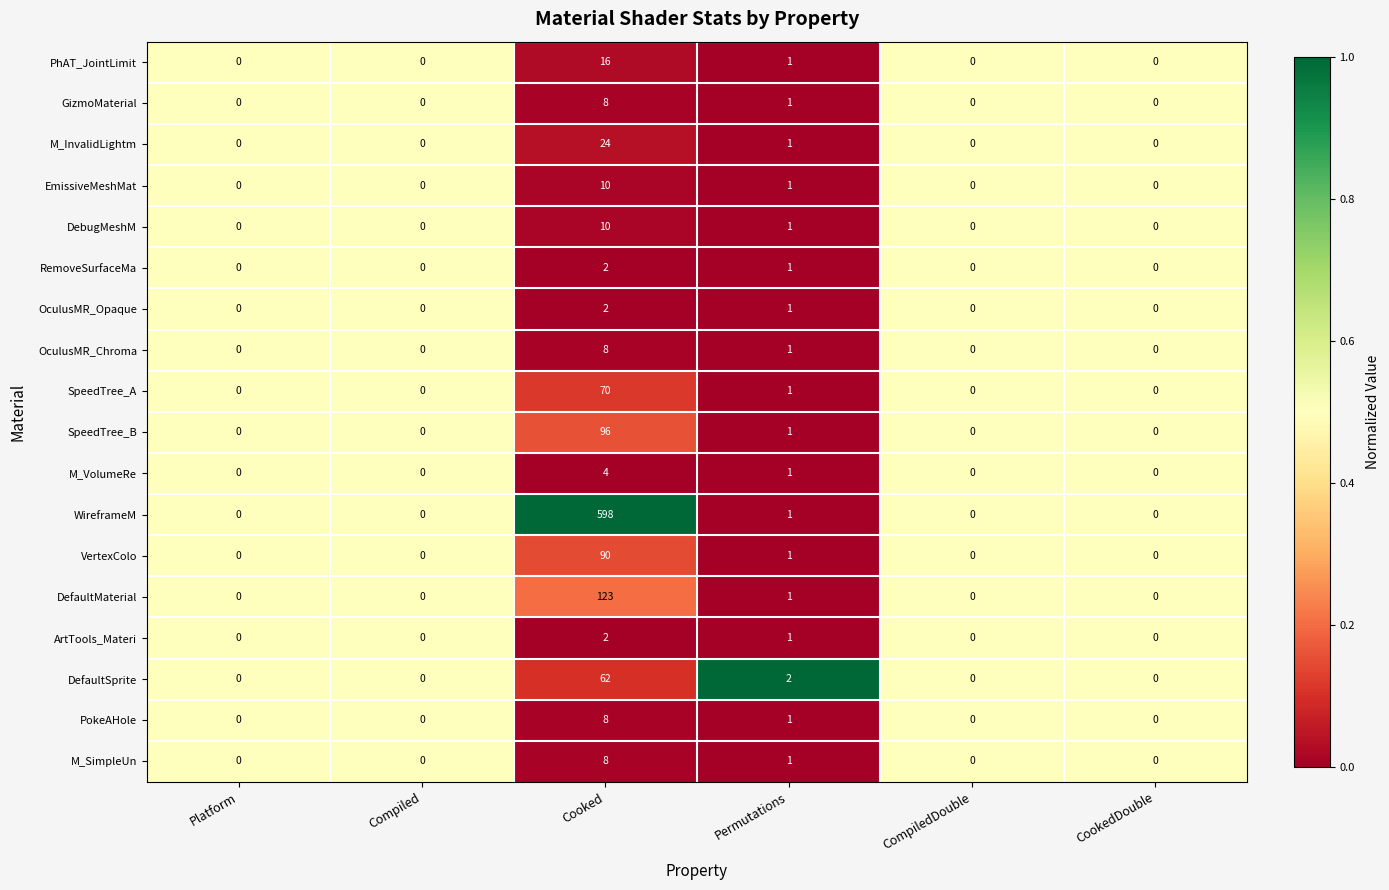

At which category is the sum across all series the highest?

Cooked